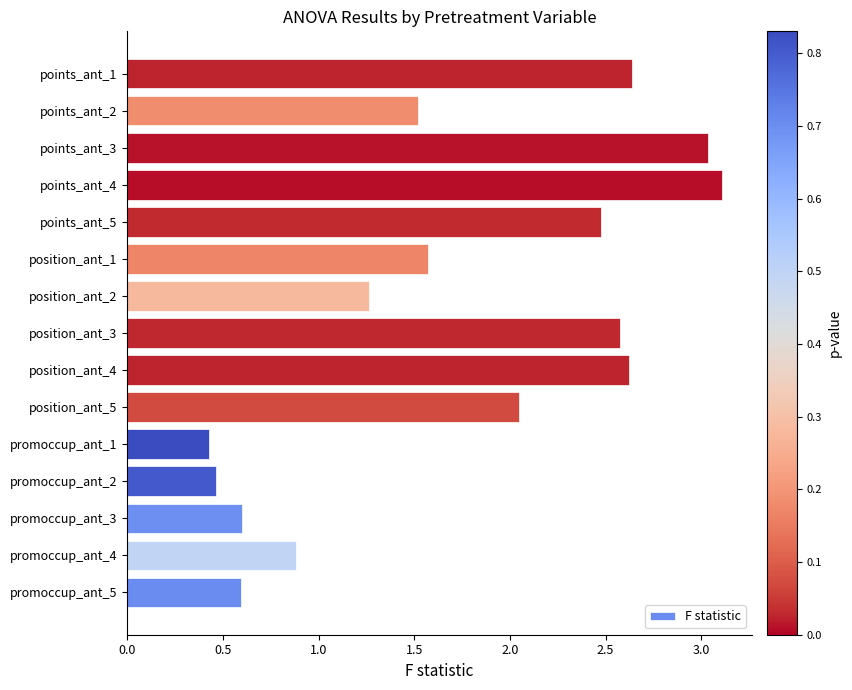

At which label is the value closest to 1?

promoccup_ant_4